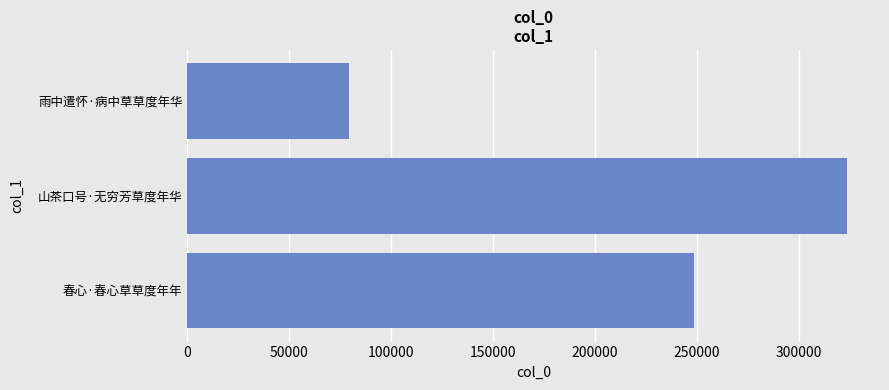

Which has a higher value, 春心·春心草草度年年 or 雨中遣怀·病中草草度年华?

春心·春心草草度年年